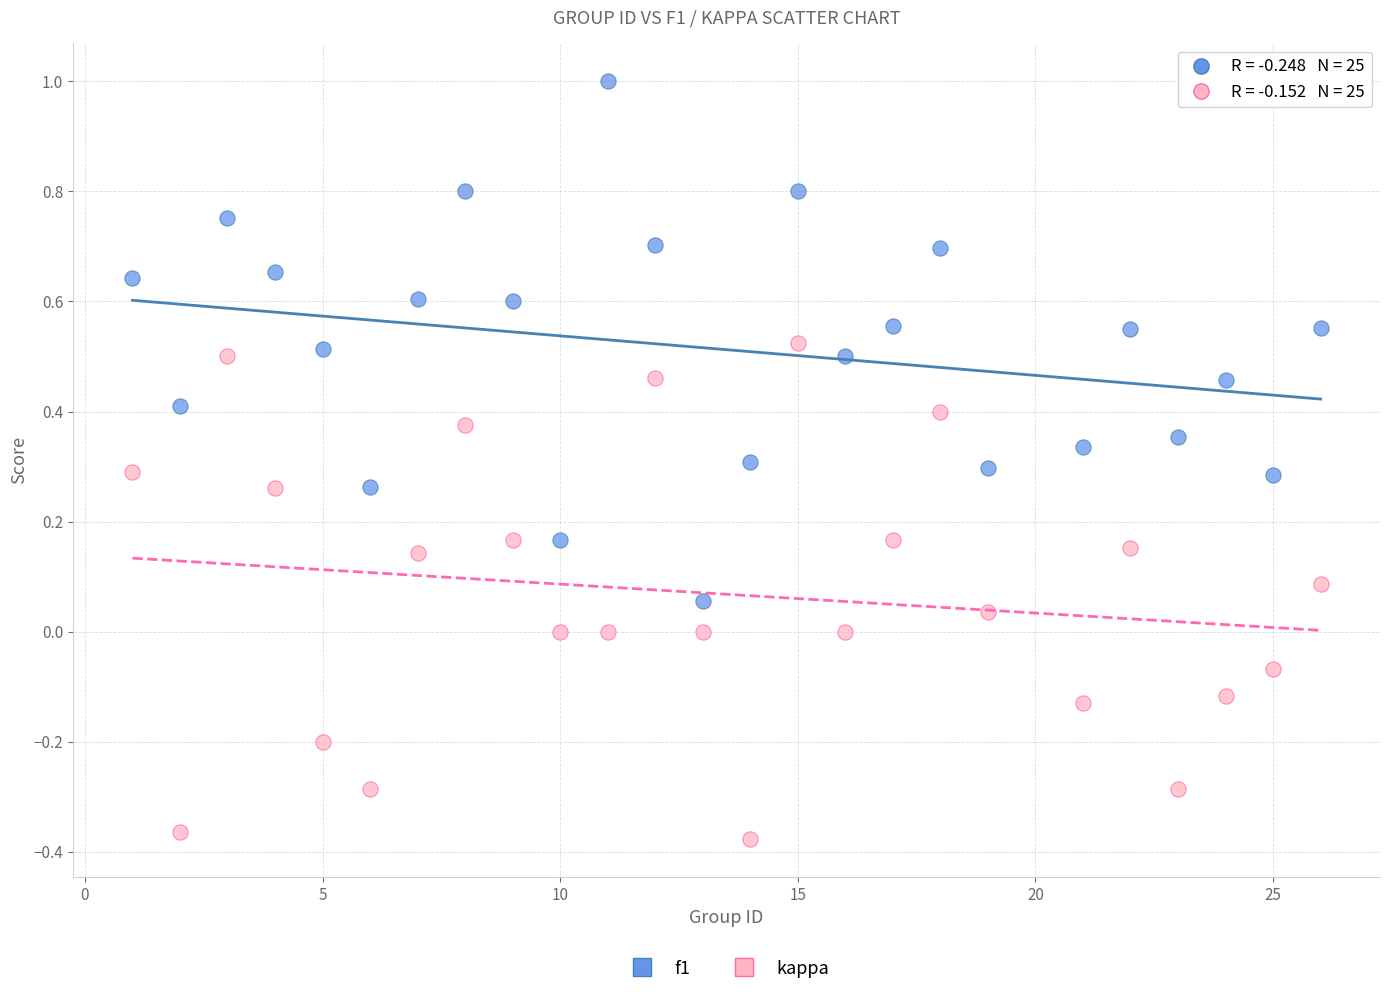

Across all data points, what is the range of Y values (max minus min)?

1.4